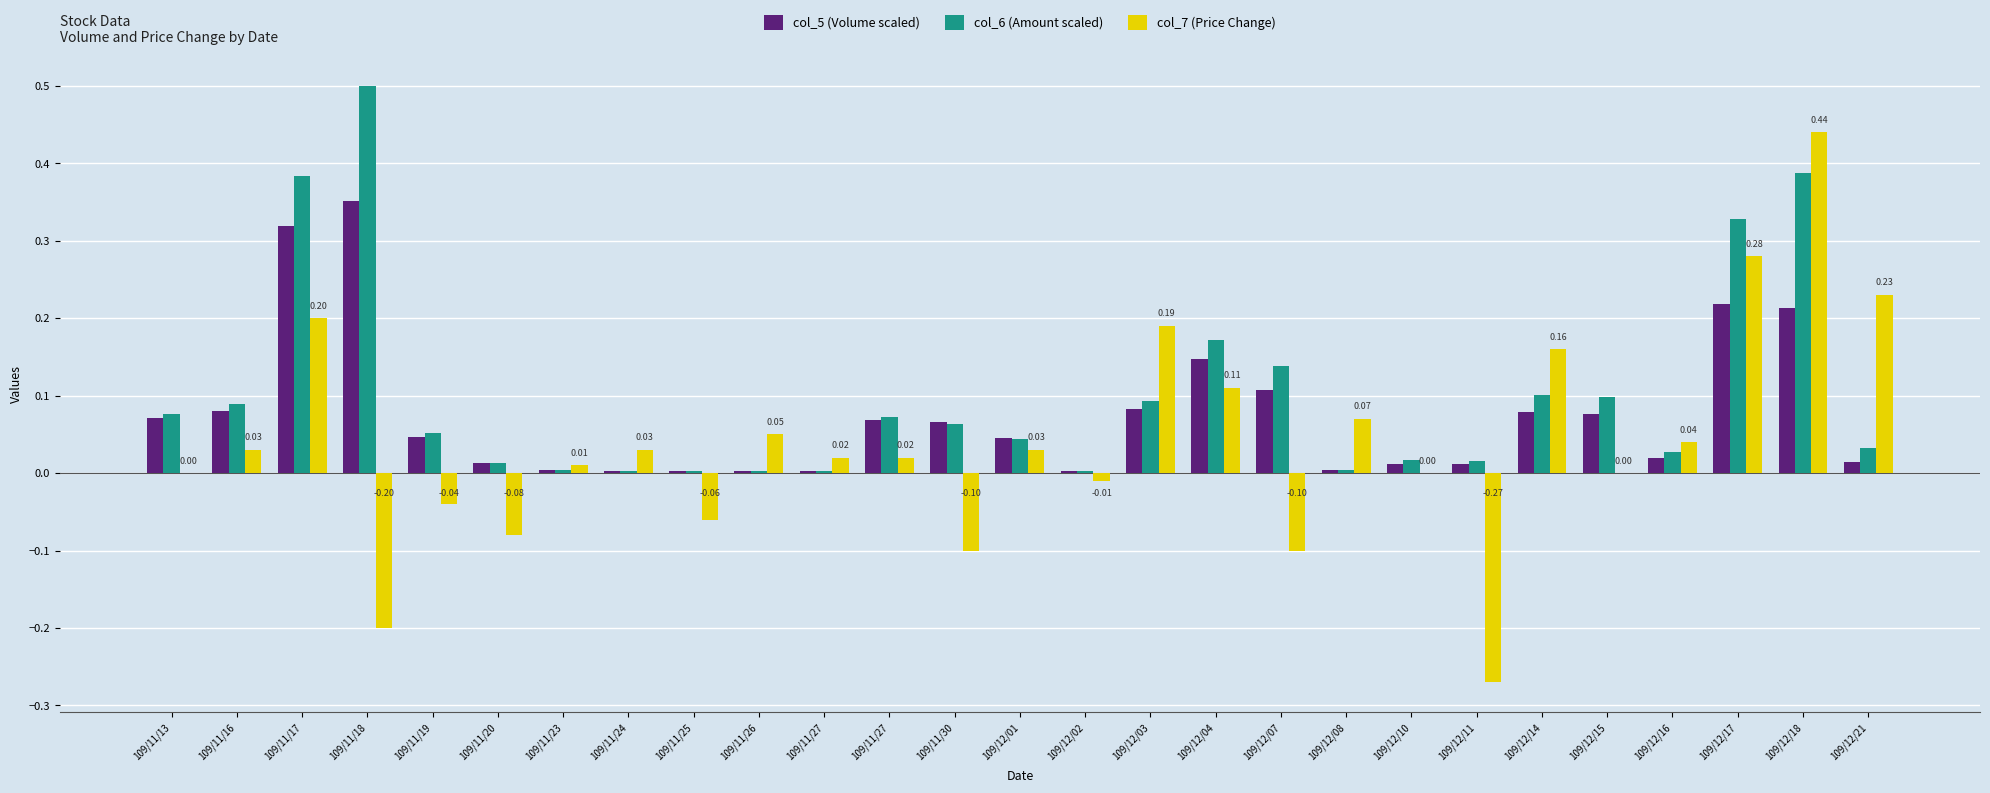

Which series has the widest spread of values?

col_7 (Price Change)